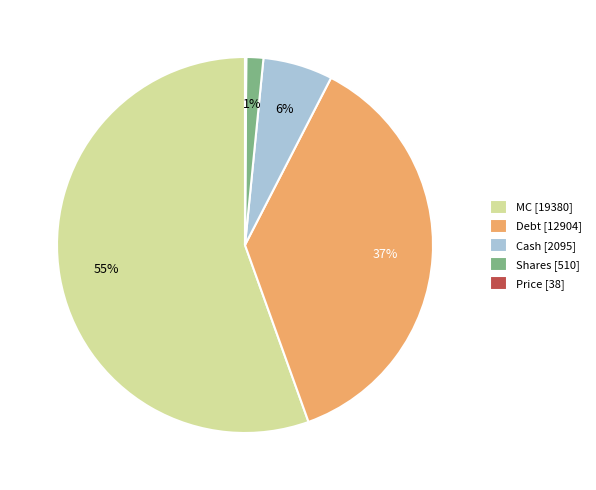

Approximately how many times larger is the value at Debt [12904] compared to MC [19380]?

0.7